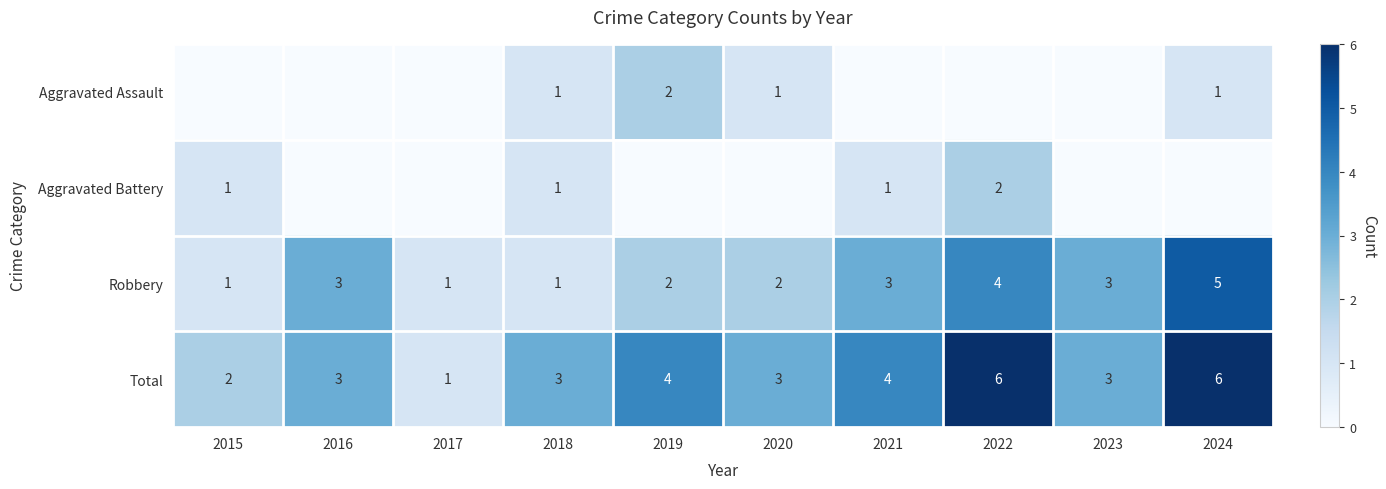

What is the minimum value for Total?

1